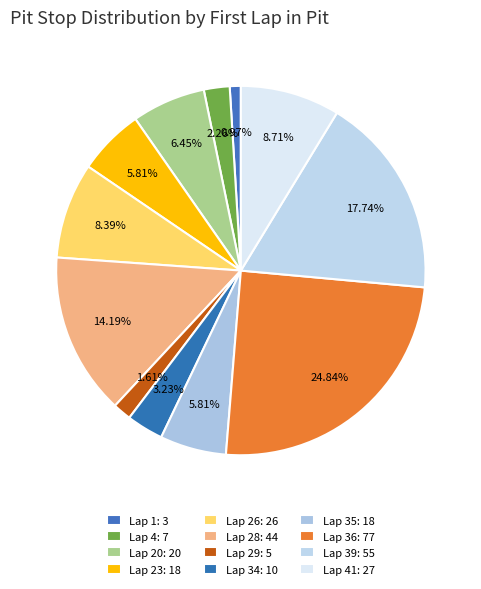

Which category has the smallest portion of the pie?

1